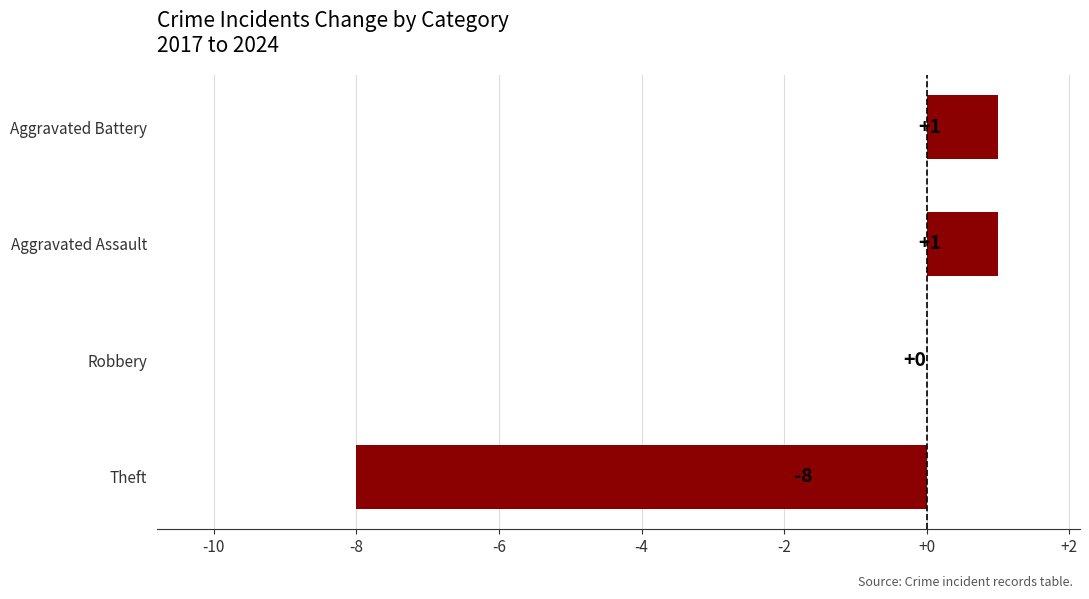

How many series are shown in this chart?

1